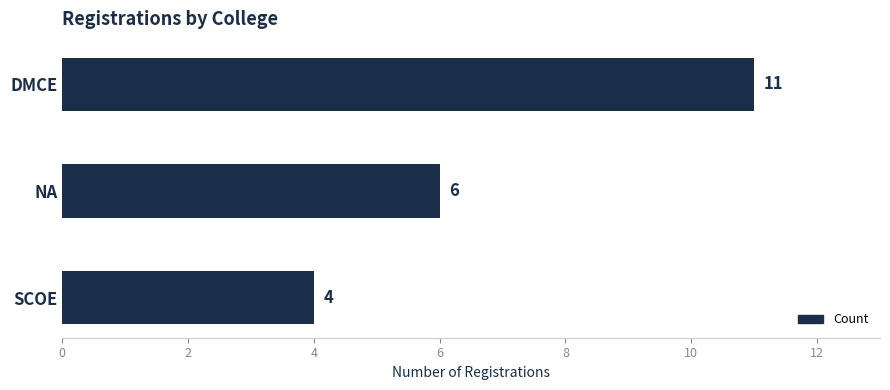

Reading top to bottom, list all the values displayed in this chart.

DMCE=11	NA=6	SCOE=4